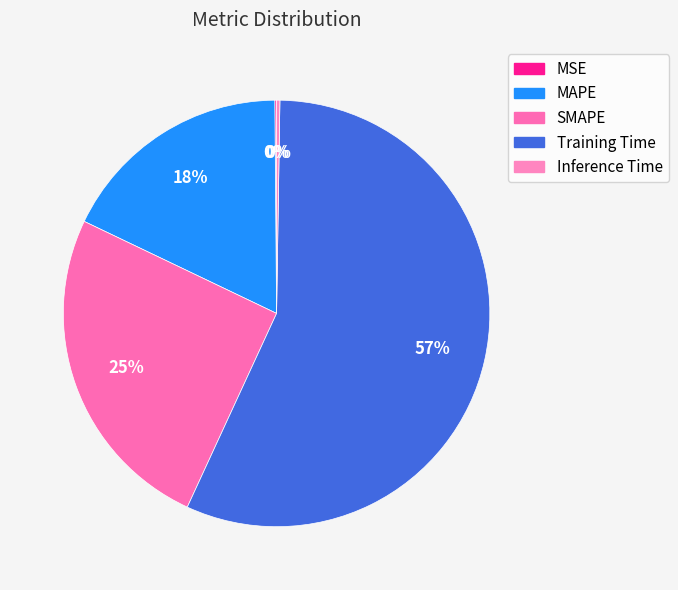

Does Training Time represent more than half of the total?

Yes